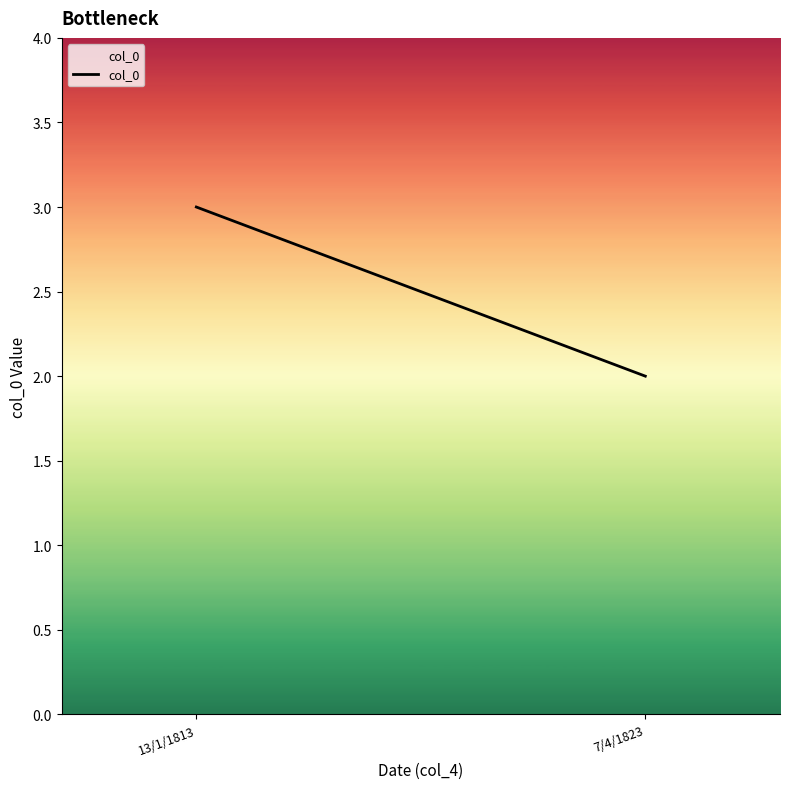

Count the values in the range 2 to 3.

2